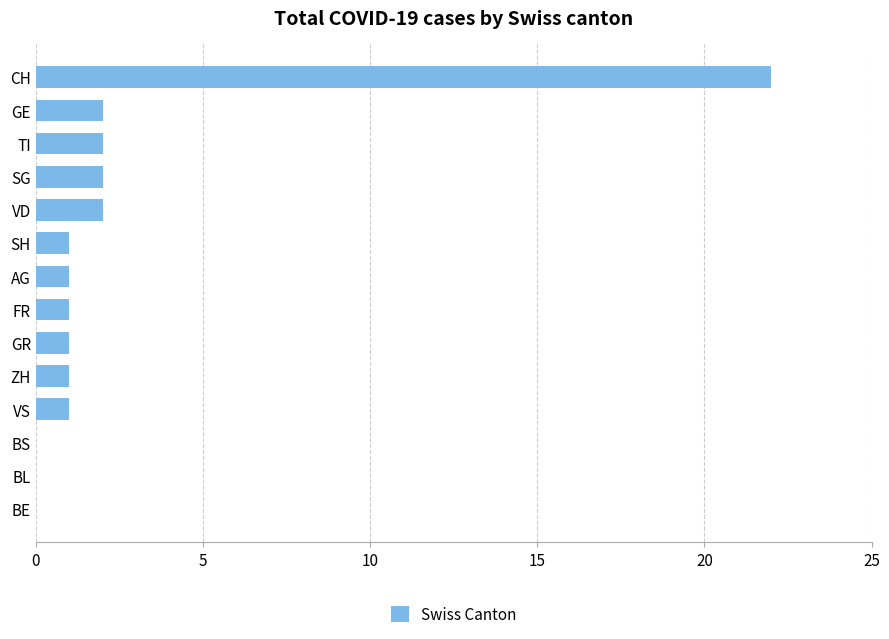

What is the sum of all values?

36